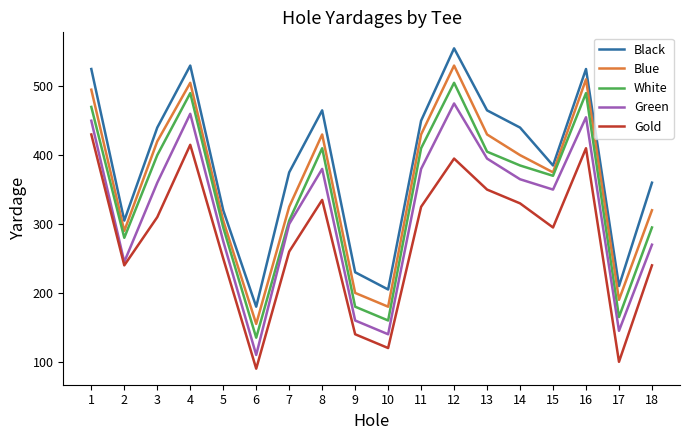

Between 6 and 7, which series saw the biggest shift?

Black